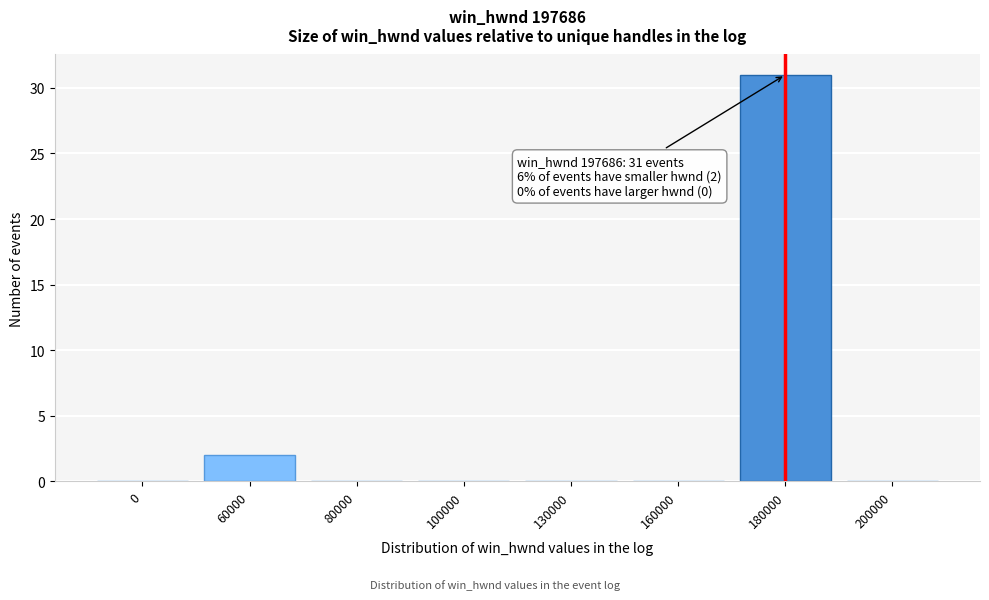

Reading left to right, what are all the values shown in this chart?

0=0	60000=2	80000=0	100000=0	130000=0	160000=0	180000=31	200000=0